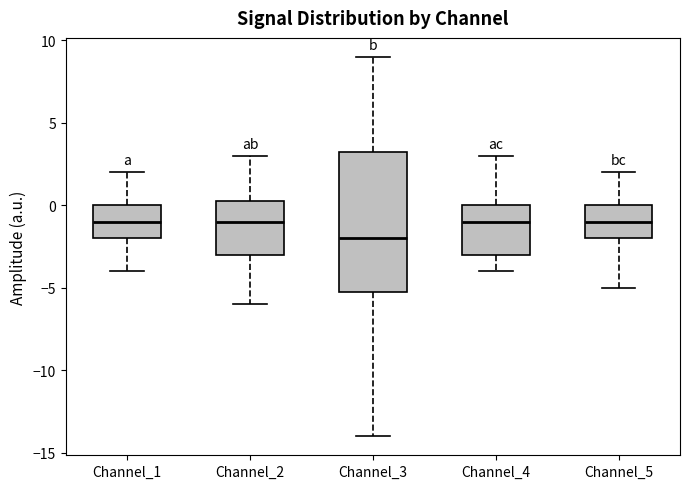

Comparing the boxes themselves (not the whiskers), which one is the tallest?

Channel_3